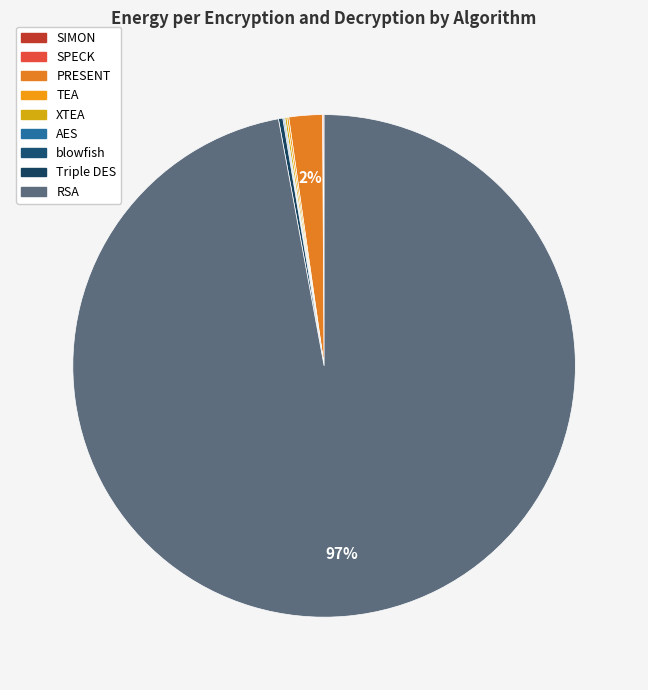

To the nearest percent, what is the average slice percentage?

11%